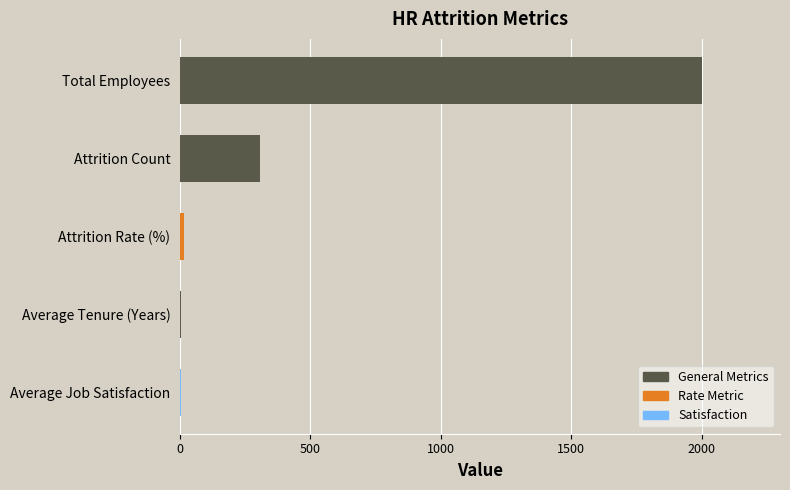

Is it true that the value at Total Employees is 2000.0?

True